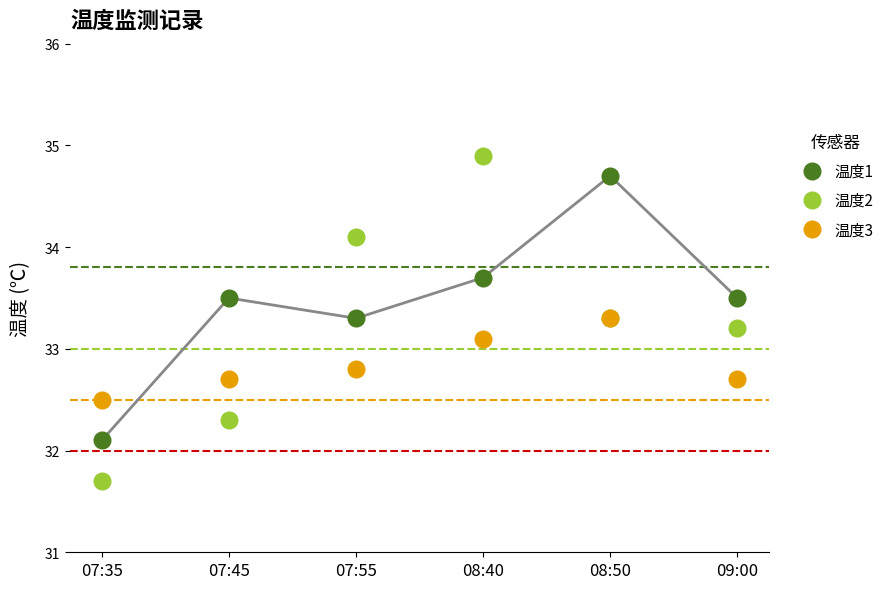

What are all the series names shown in the legend?

温度1, 温度2, 温度3